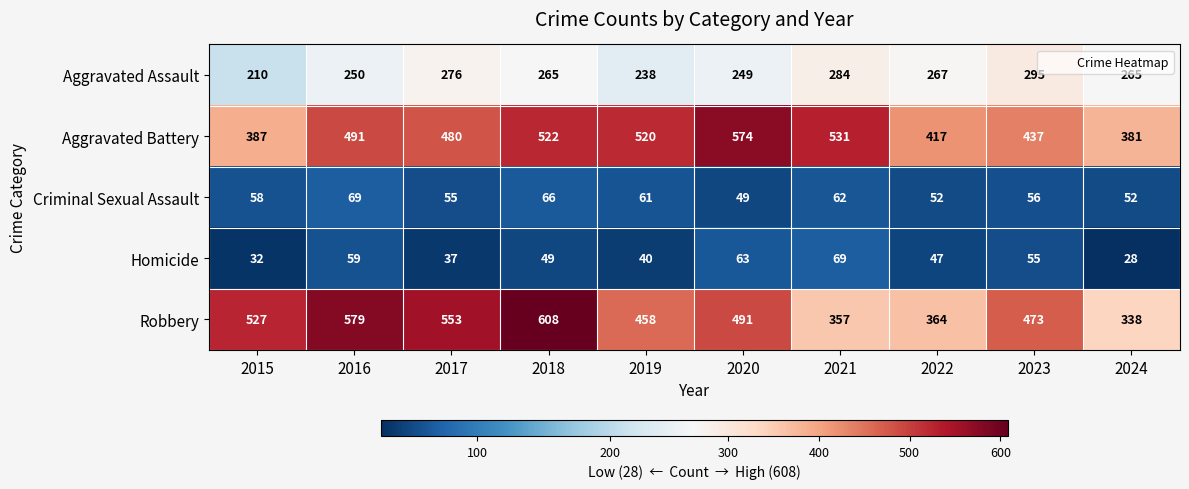

What is the average value of the Homicide series?

48